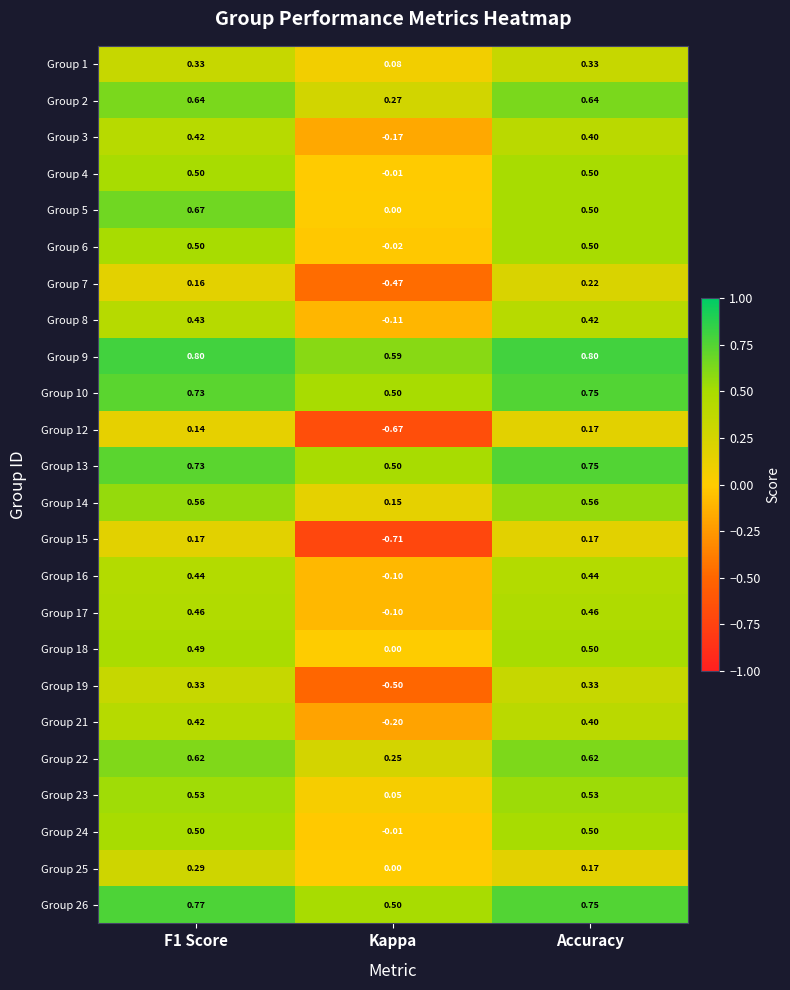

Which series has the largest total across all categories?

Group 9